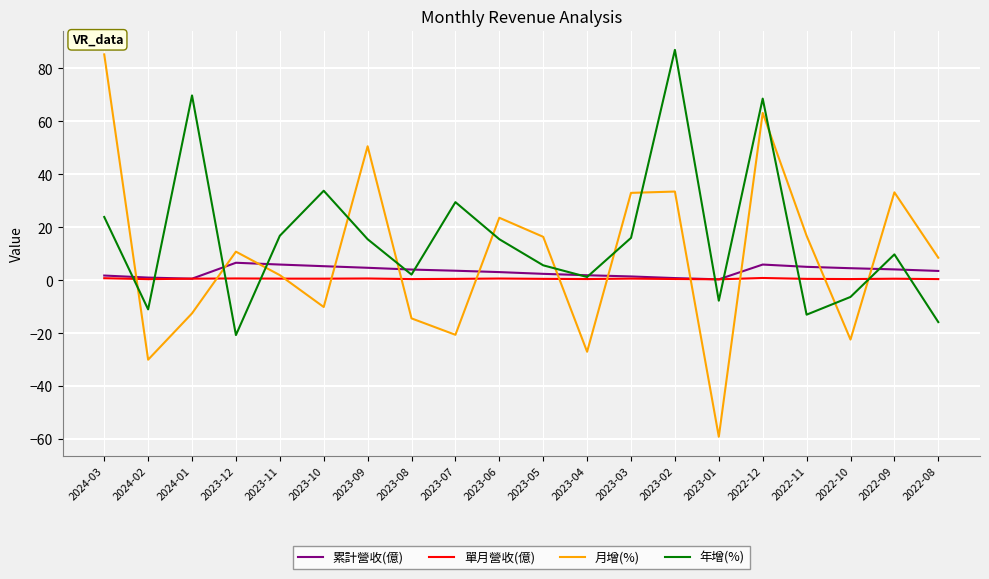

Does the chart have visible grid lines?

Yes